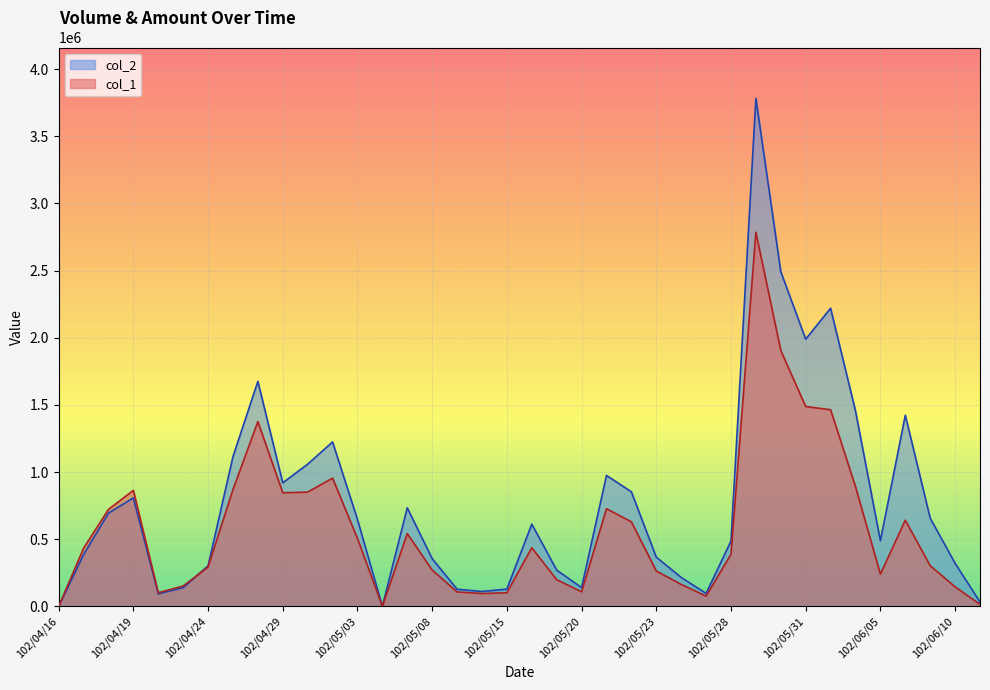

At which category does col_2 reach its first local valley?

102/04/22